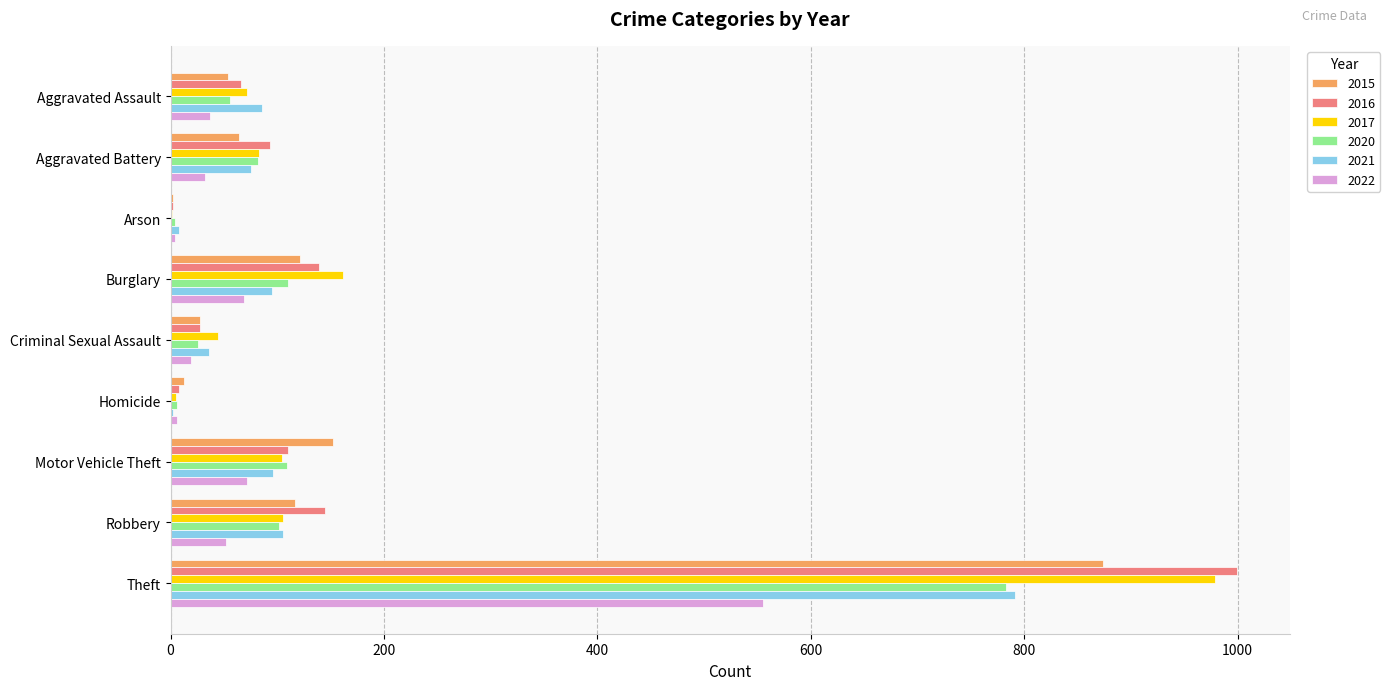

What is the total value across all series at Burglary?

696